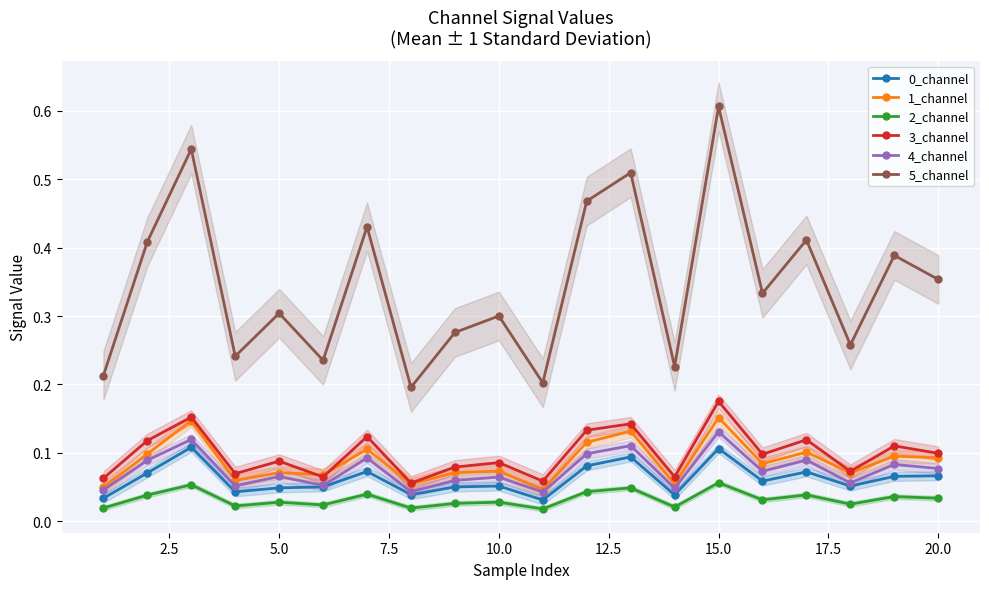

How many 0_channel values are between 0 and 1?

20